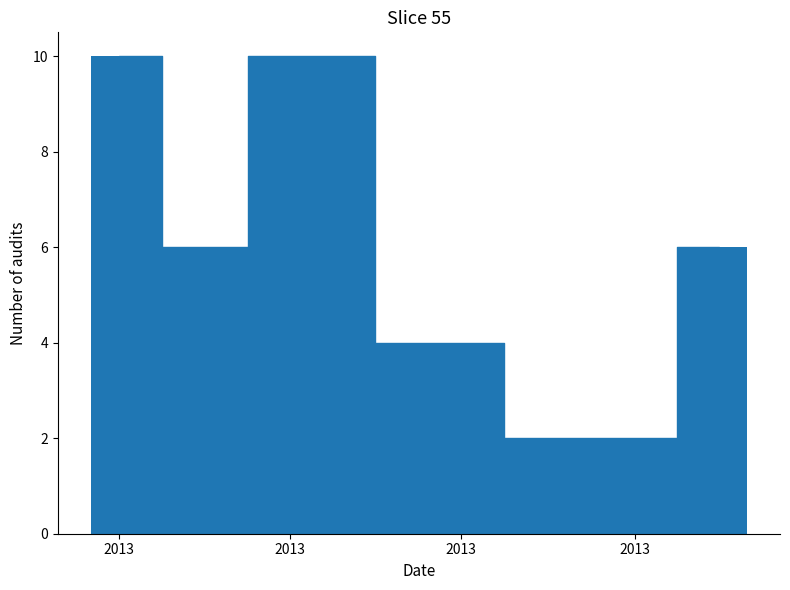

How many distinct data groups are displayed?

1